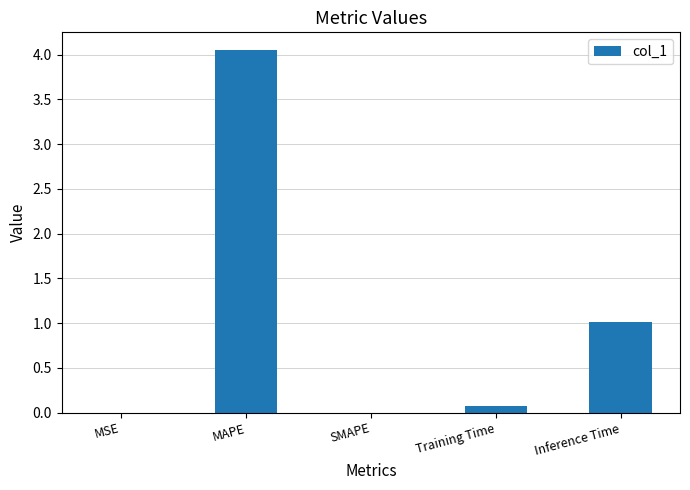

At which label is the value closest to 2?

Inference Time